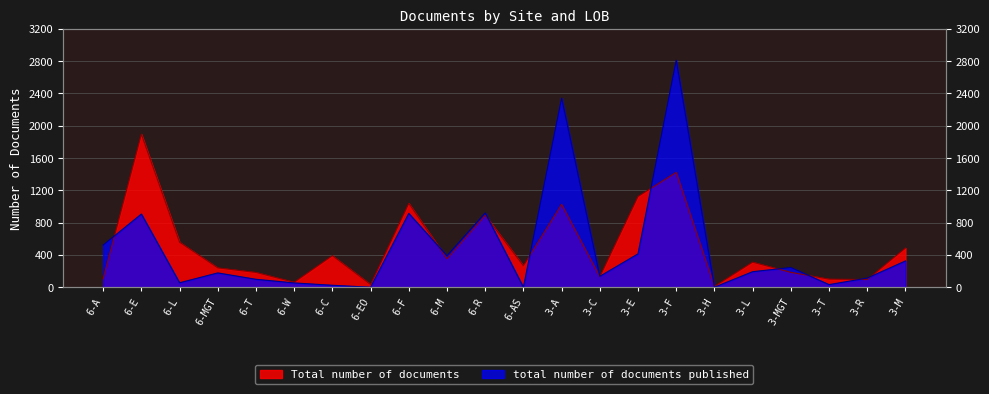

What is the total value across all series at 6-E?

2801